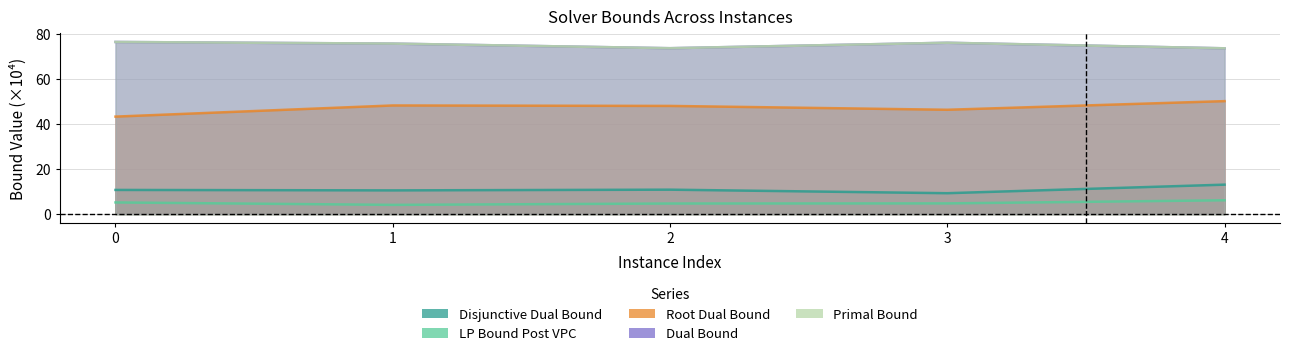

Is the value of disjunctiveDualBound at 0 greater than the value of rootDualBound at 1?

No